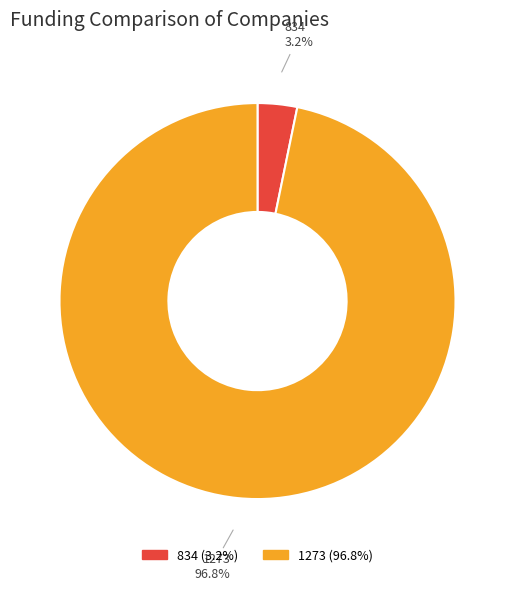

To the nearest percent, what is the combined percentage of 1273 and 834?

100%